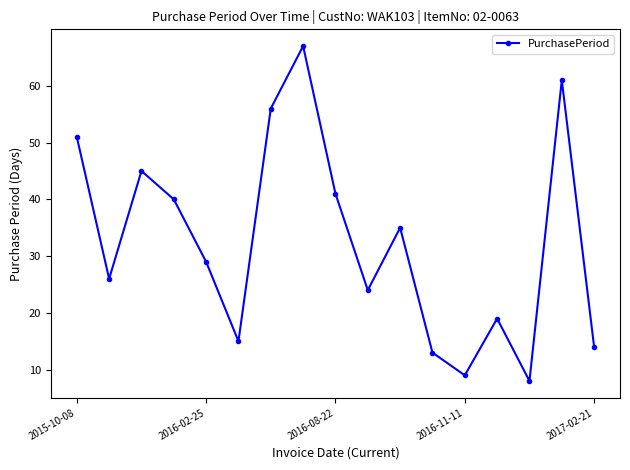

How many lines are shown in the chart?

1